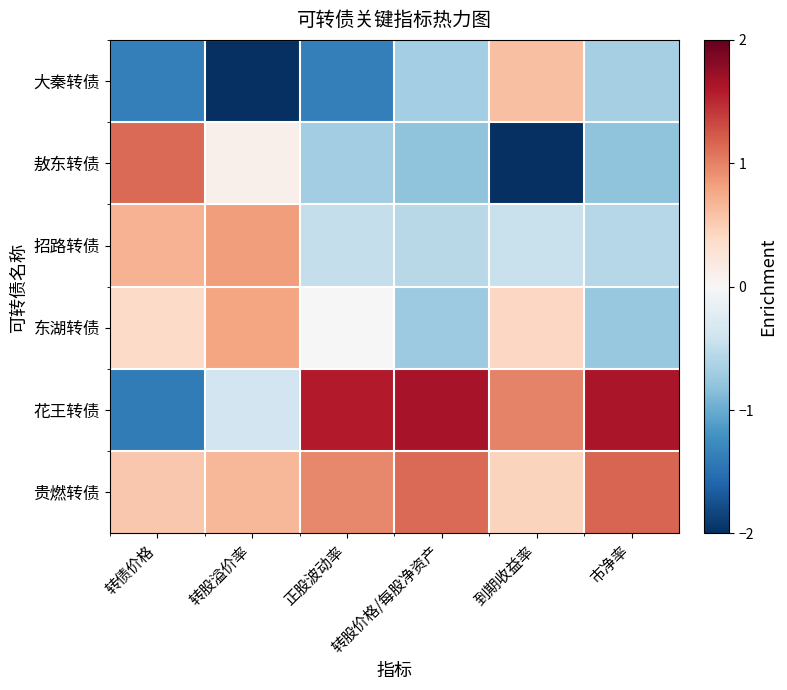

Which series has the largest total across all categories?

贵燃转债